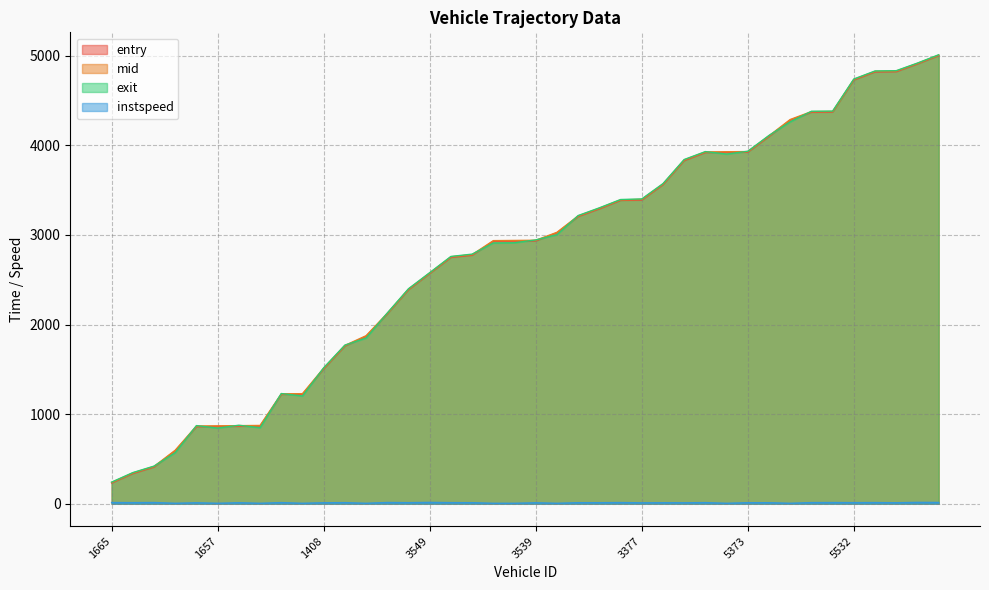

The value of entry at 5537 is 3013.1. True or false?

False